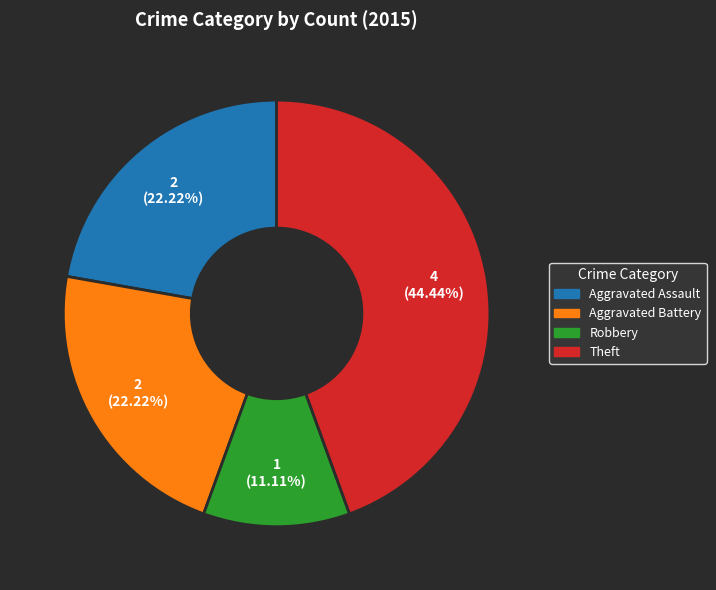

Between Aggravated Battery and Theft, which is larger?

Theft